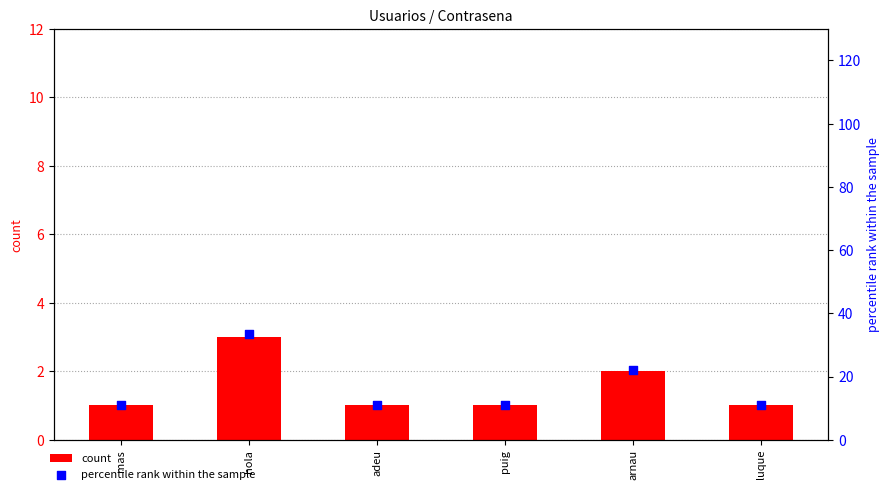

At which category is the sum across all series the highest?

hola